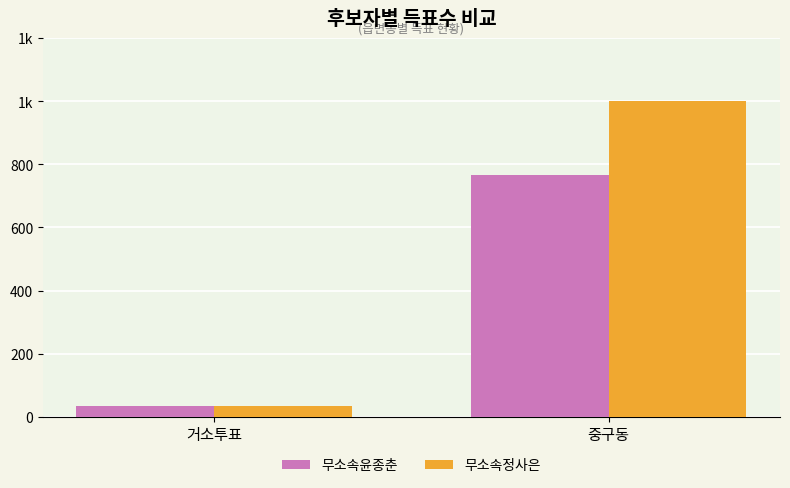

What value does the 무소속윤종춘 series have at 중구동?

766